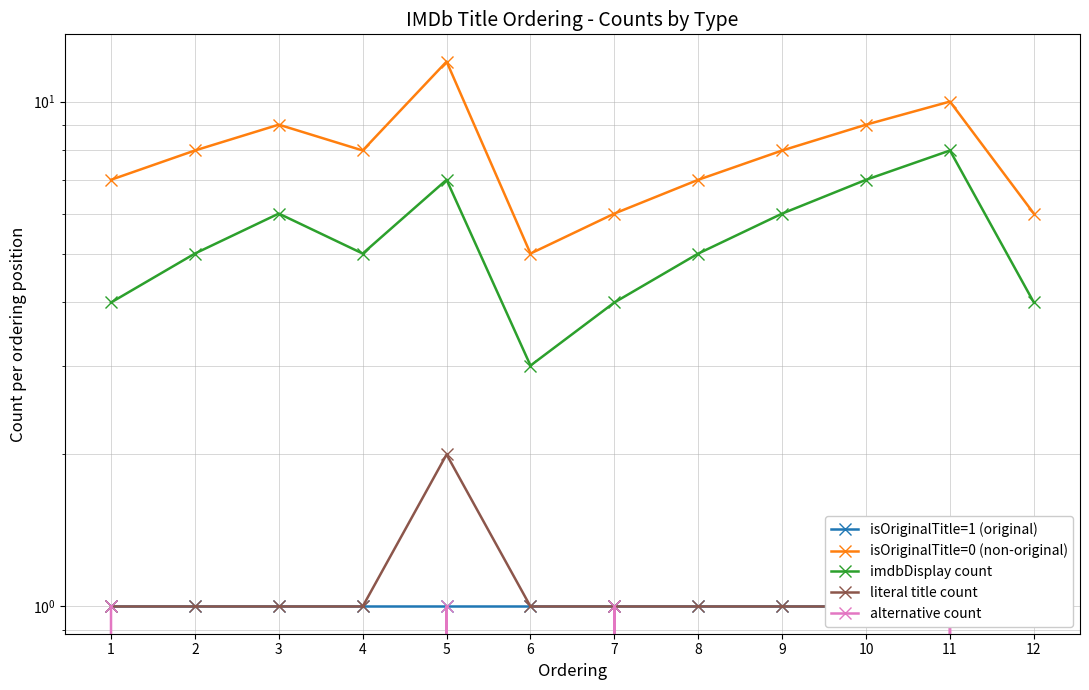

At which category does the chart reach its peak across all series?

5